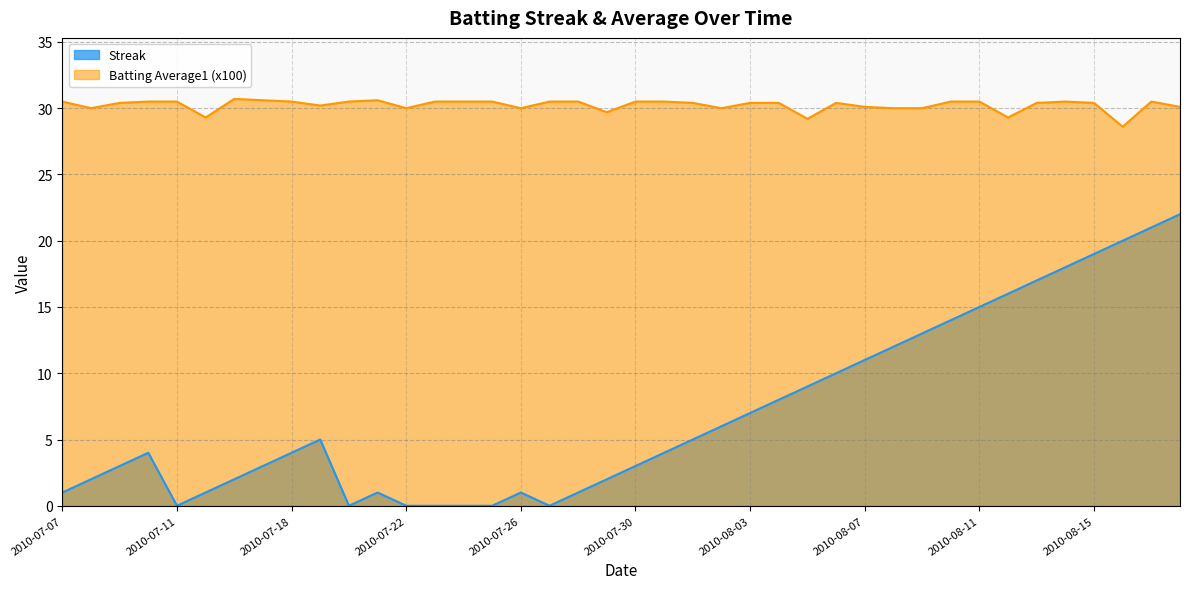

Which category has the lowest value across all series?

2010-07-11